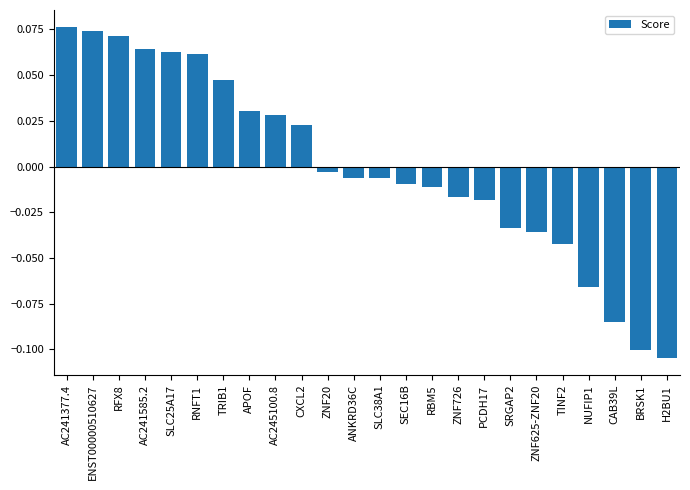

True or false: the data shows 0.0 at RNFT1.

False